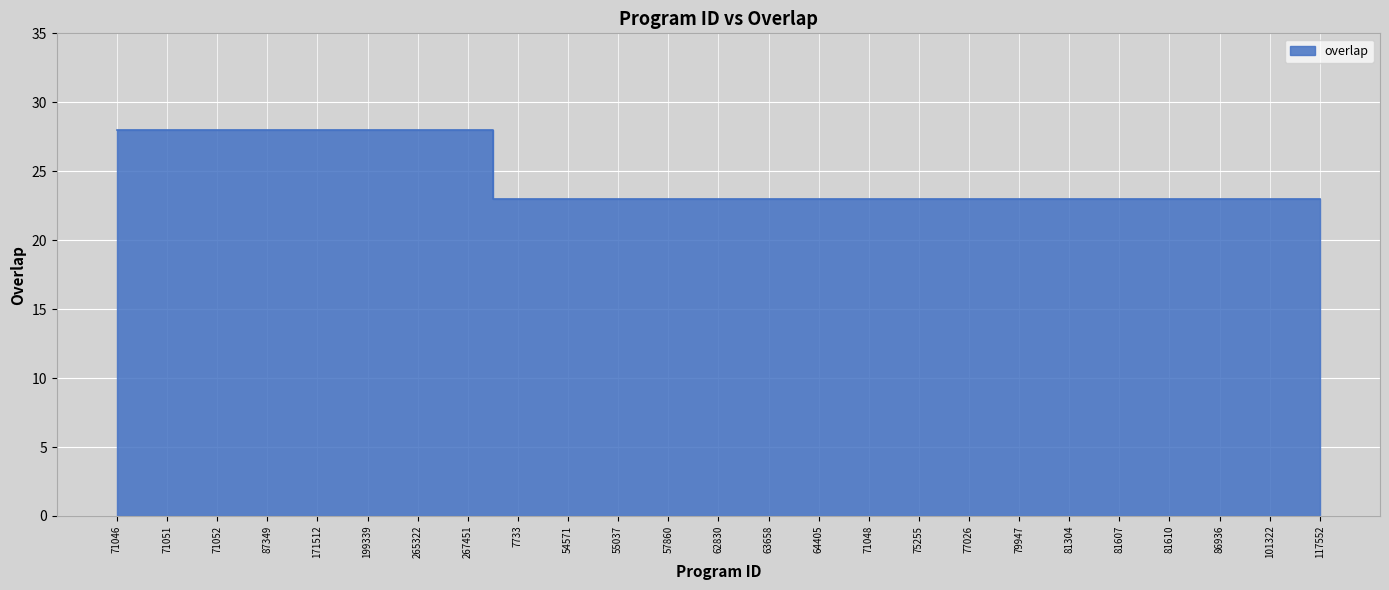

What is the ratio of the value at 71051 to the value at 64405?

1.2